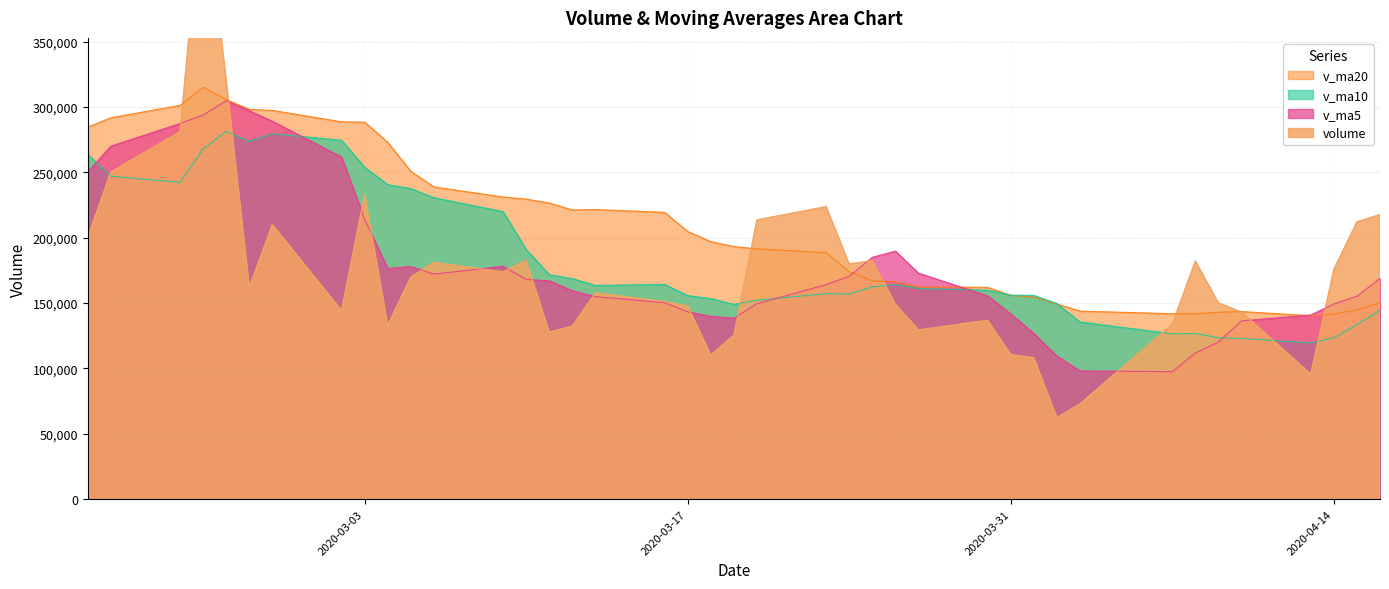

Rank the series by their maximum value, from highest to lowest.

volume, v_ma20, v_ma5, v_ma10